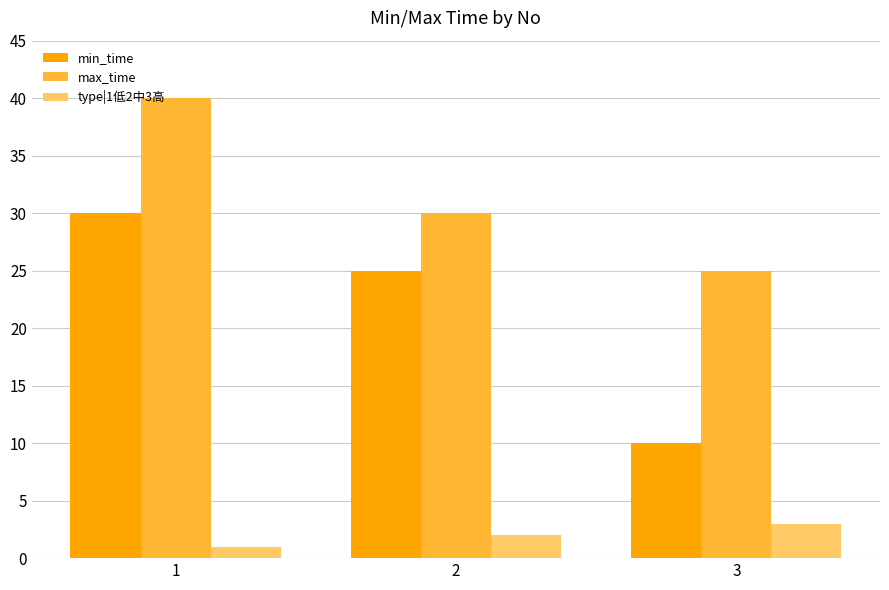

List the series in order of their overall mean, highest first.

max_time, min_time, type|1低2中3高